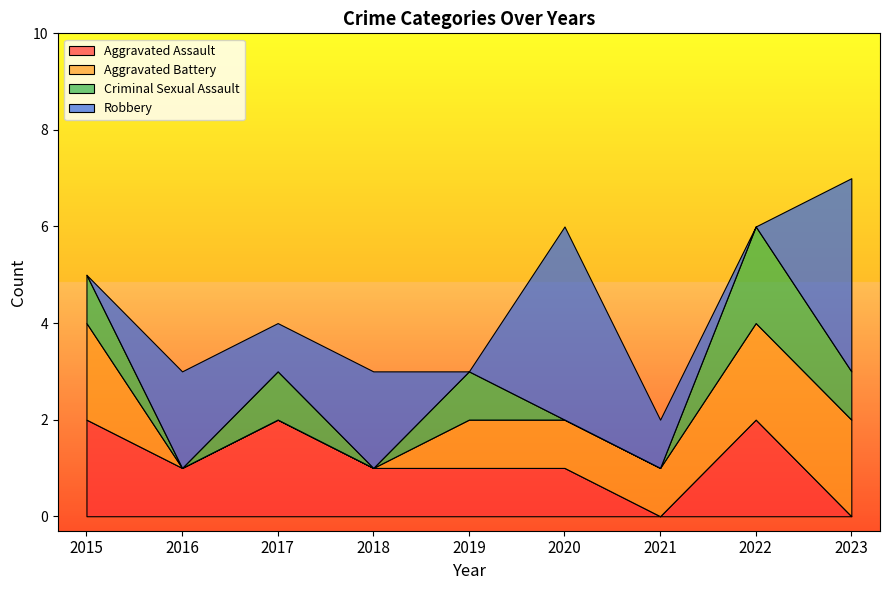

What are all the series names shown in the legend?

Aggravated Assault, Aggravated Battery, Criminal Sexual Assault, Robbery